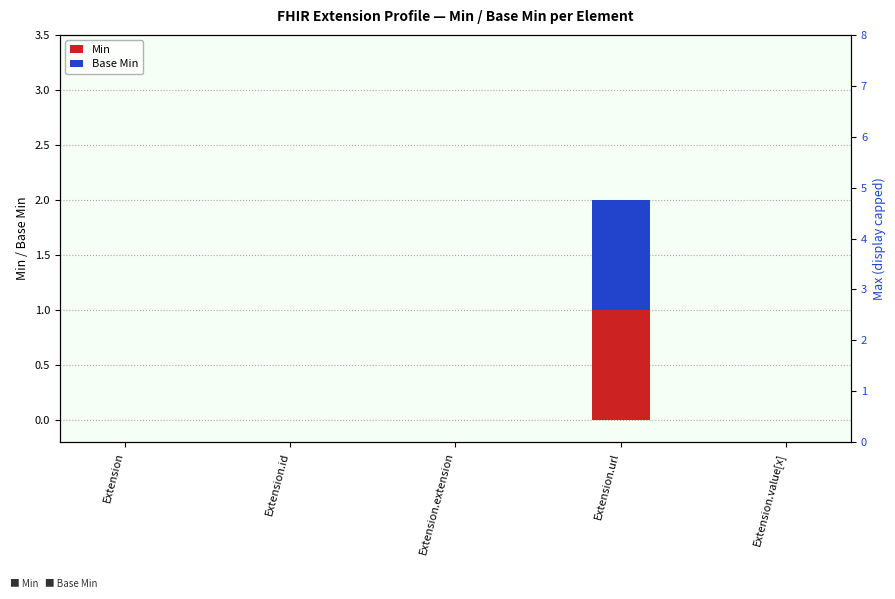

What is the label of the 5th bar from the left?

Extension.value[x]